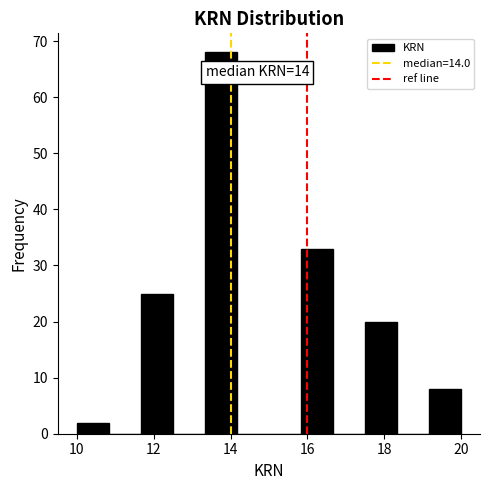

Over which range of the x-axis is the bar tallest?

13.4 to 14.2